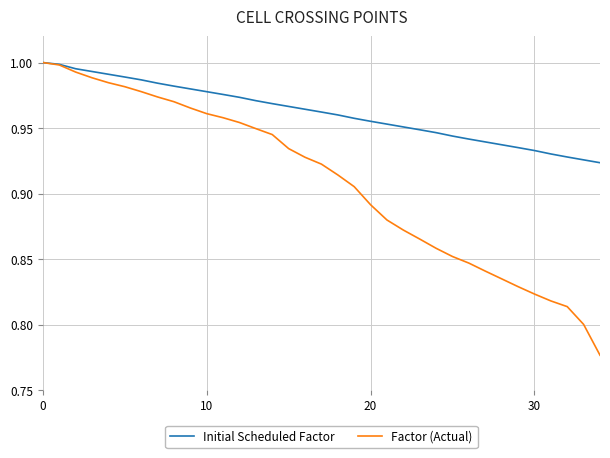

Rank the series by their average value, from lowest to highest.

Factor (Actual), Initial Scheduled Factor